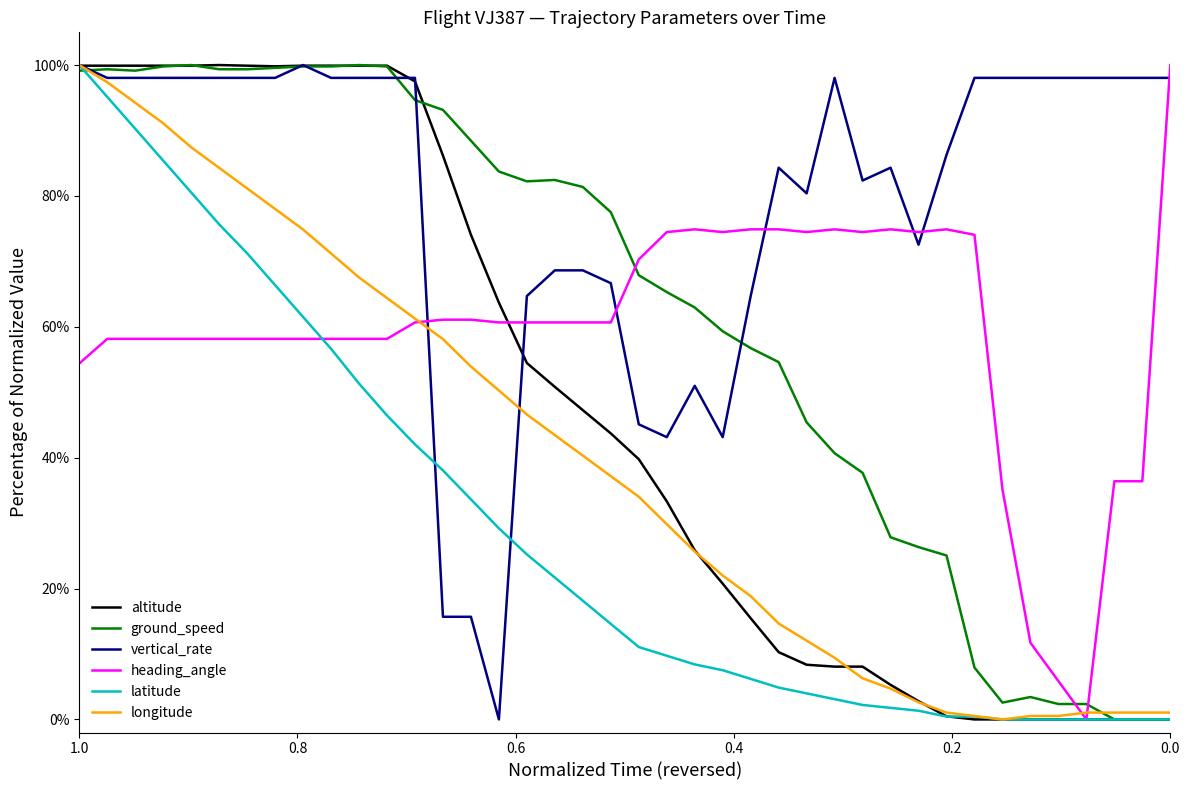

Which series has the widest spread of values?

altitude